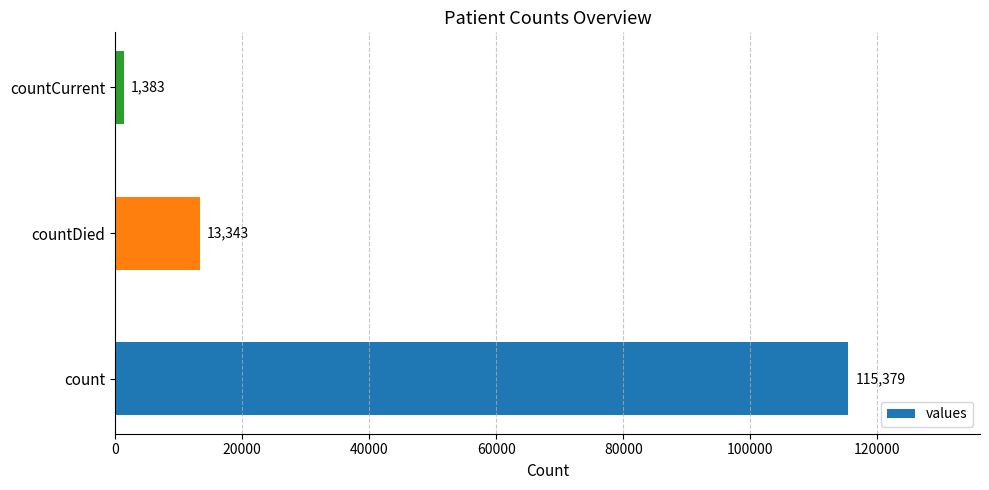

Reading top to bottom, what are all the values shown in this chart?

countCurrent=1383	countDied=13343	count=115379